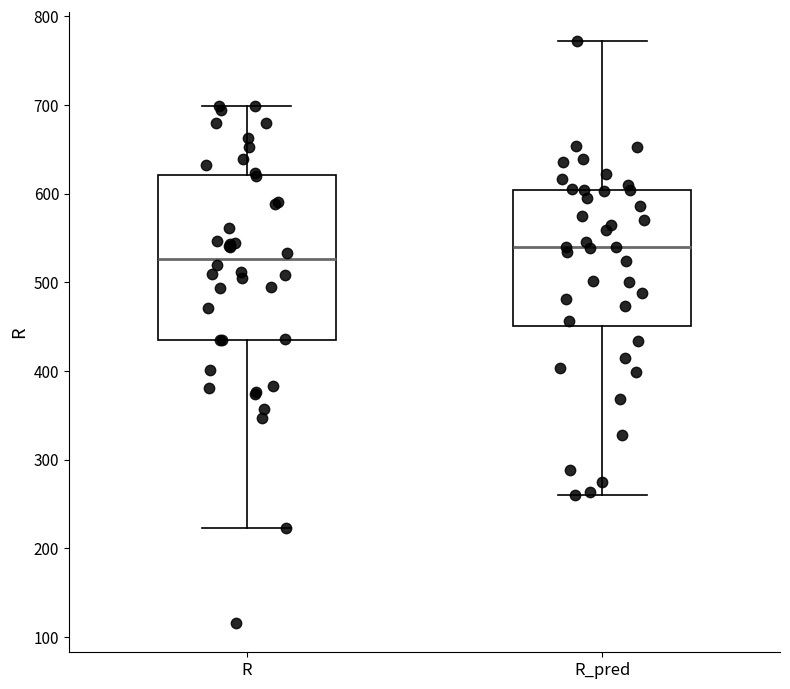

Which box is the tallest, from its lower edge to its upper edge?

R